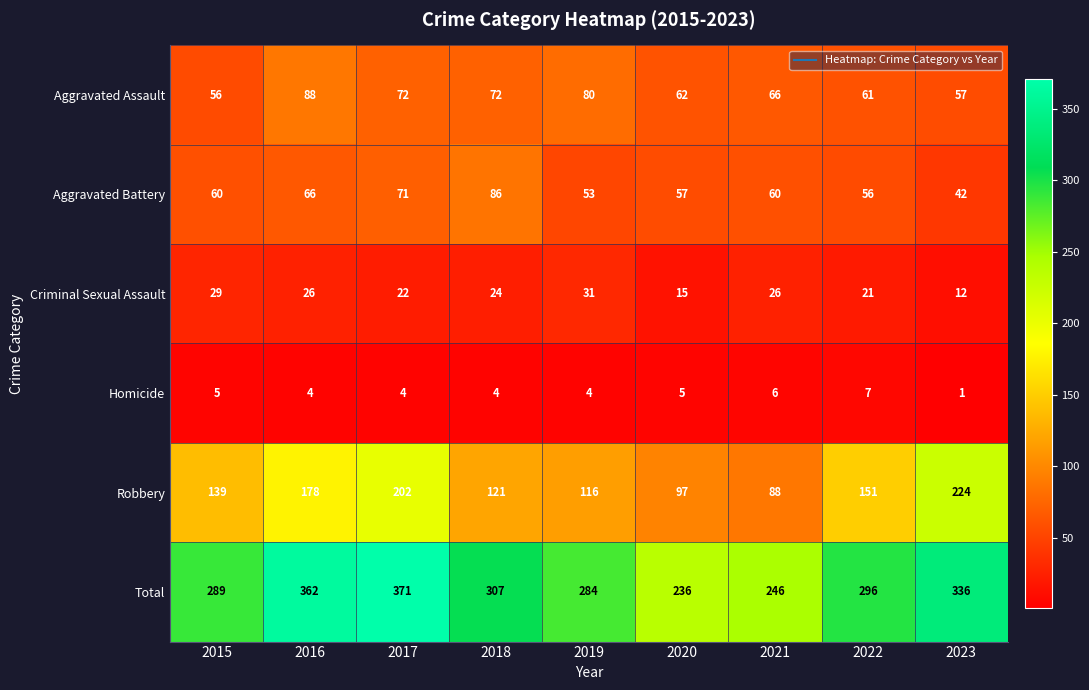

Is it true that Total equals 145 at 2023?

False